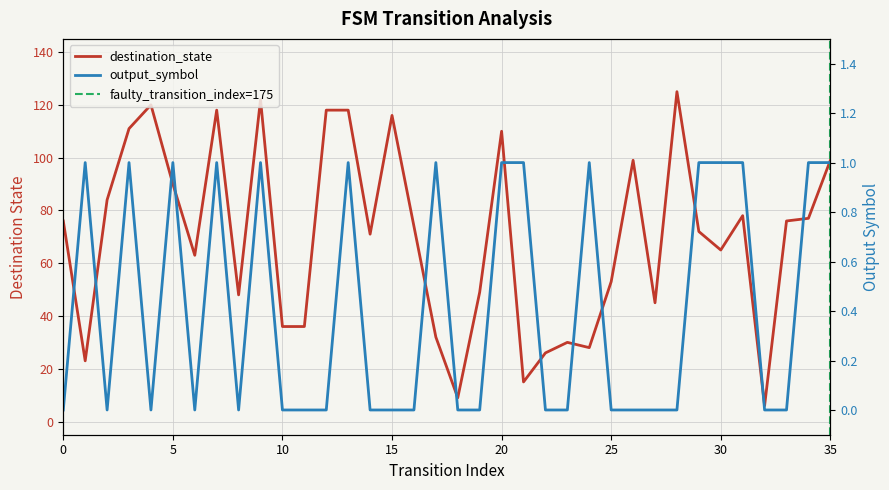

What are all the series names shown in the legend?

destination_state, output_symbol